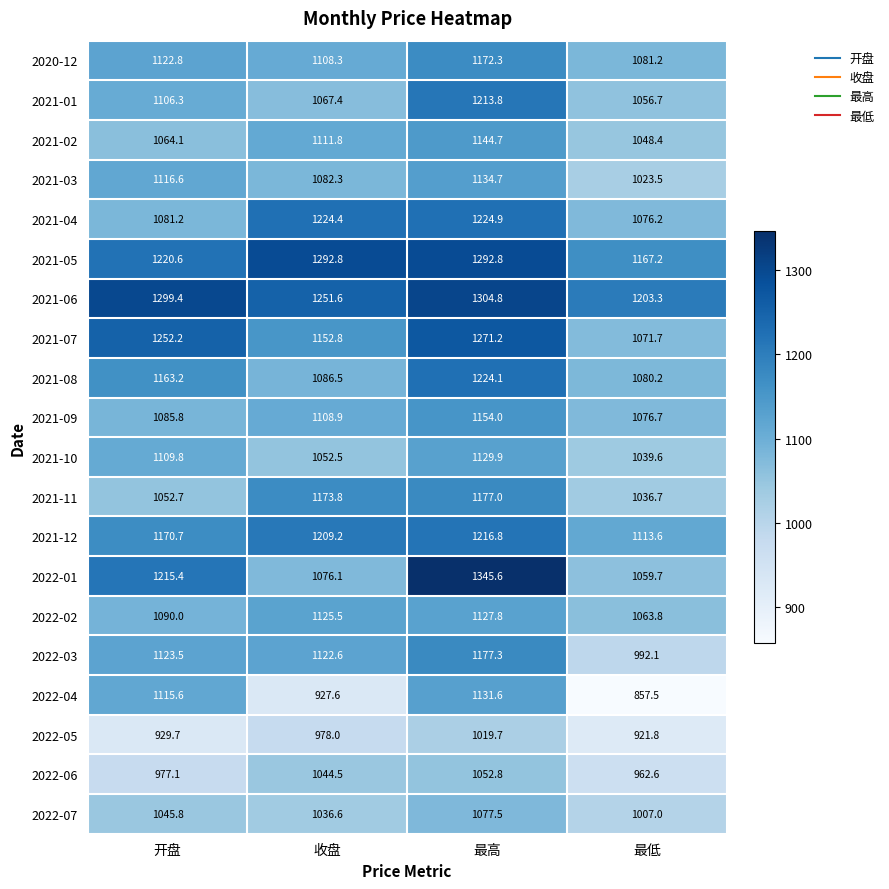

How many series are shown in this chart?

20